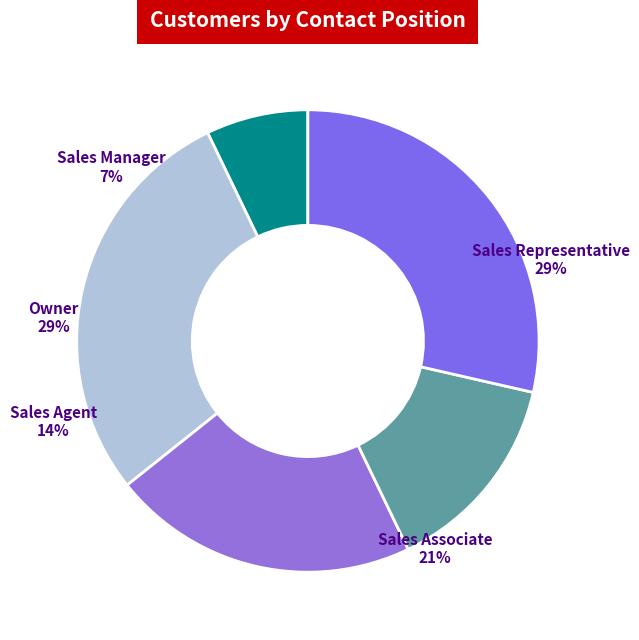

Is it true that Sales Associate is 21% of the pie?

True